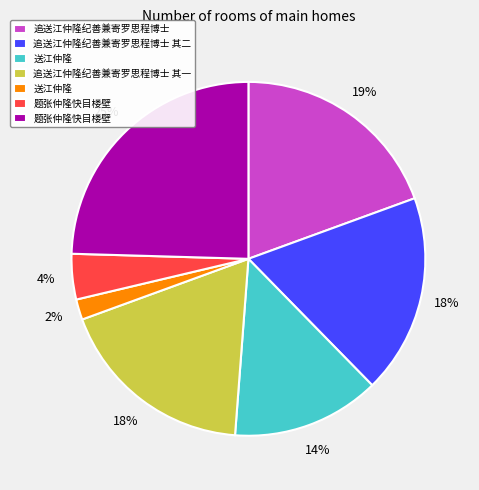

To the nearest percent, what is the average slice percentage?

14%